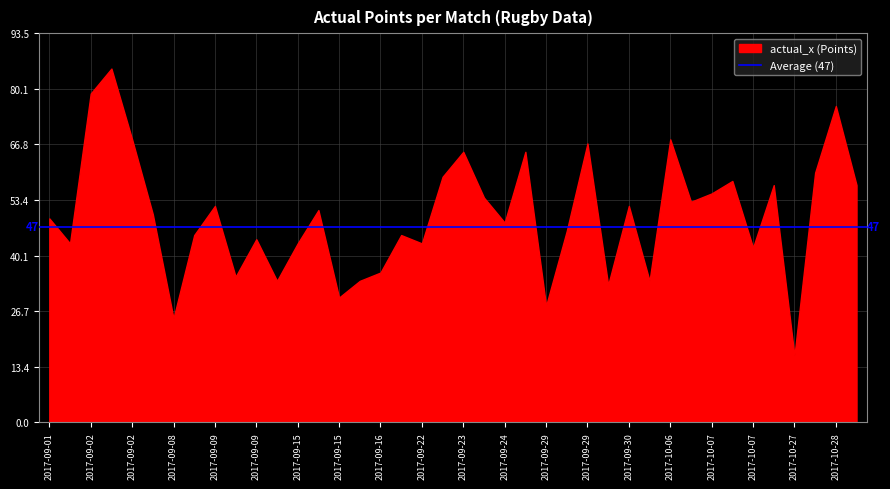

At which category does the chart reach its minimum across all series?

2017-10-27